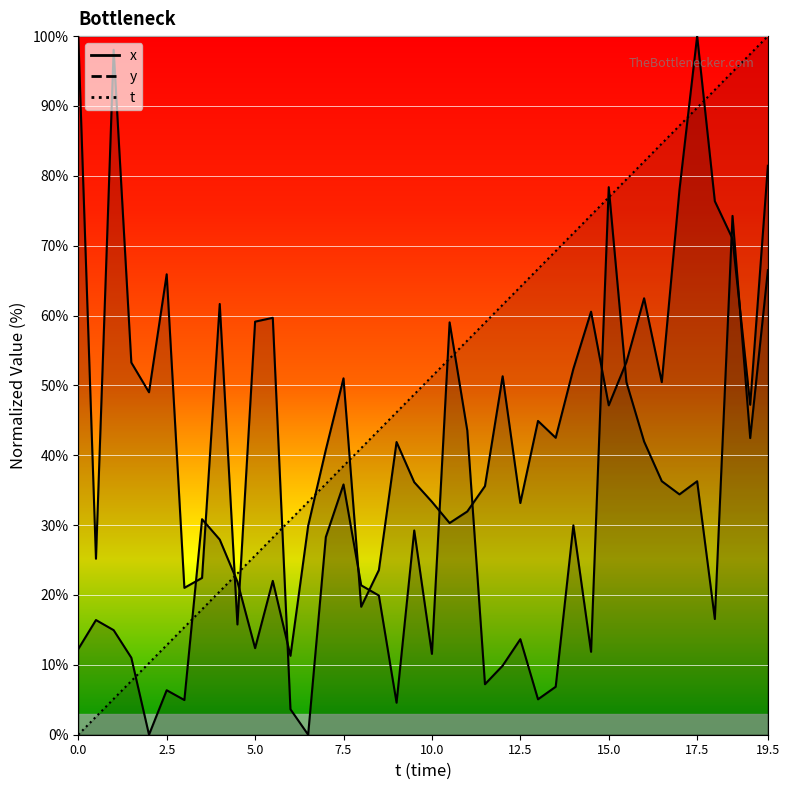

What is the sum of all y values?

1450.3